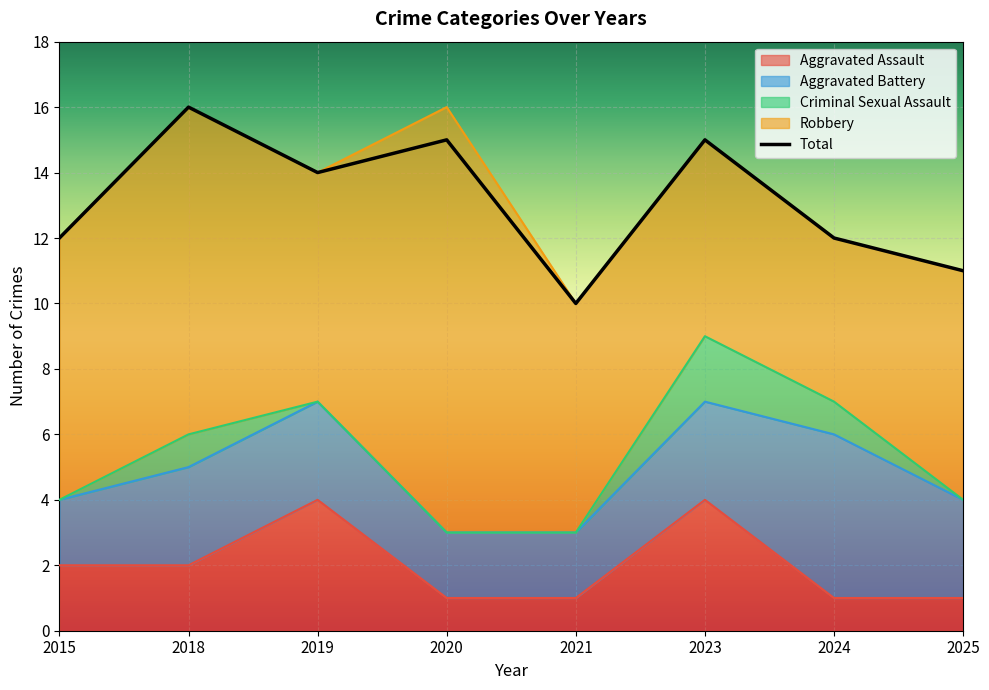

Rank the categories by Total value from highest to lowest.

2018, 2020, 2023, 2019, 2015, 2024, 2025, 2021